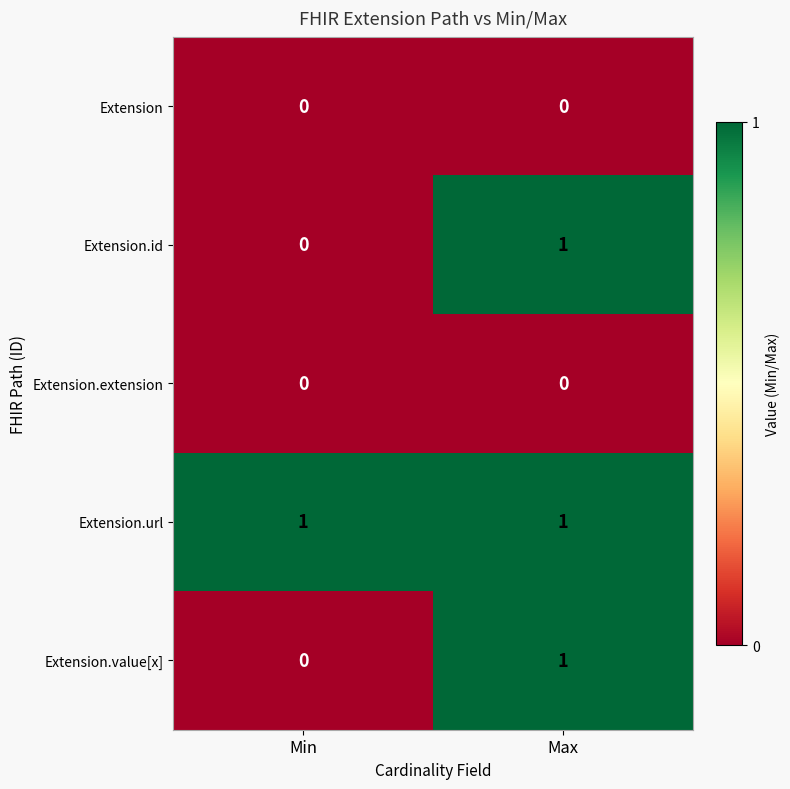

Which series has the largest total across all categories?

Extension.url